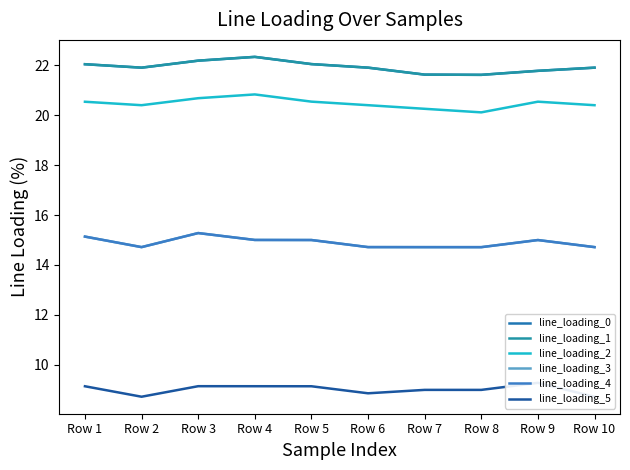

What is the average value of the line_loading_0 series?

21.9